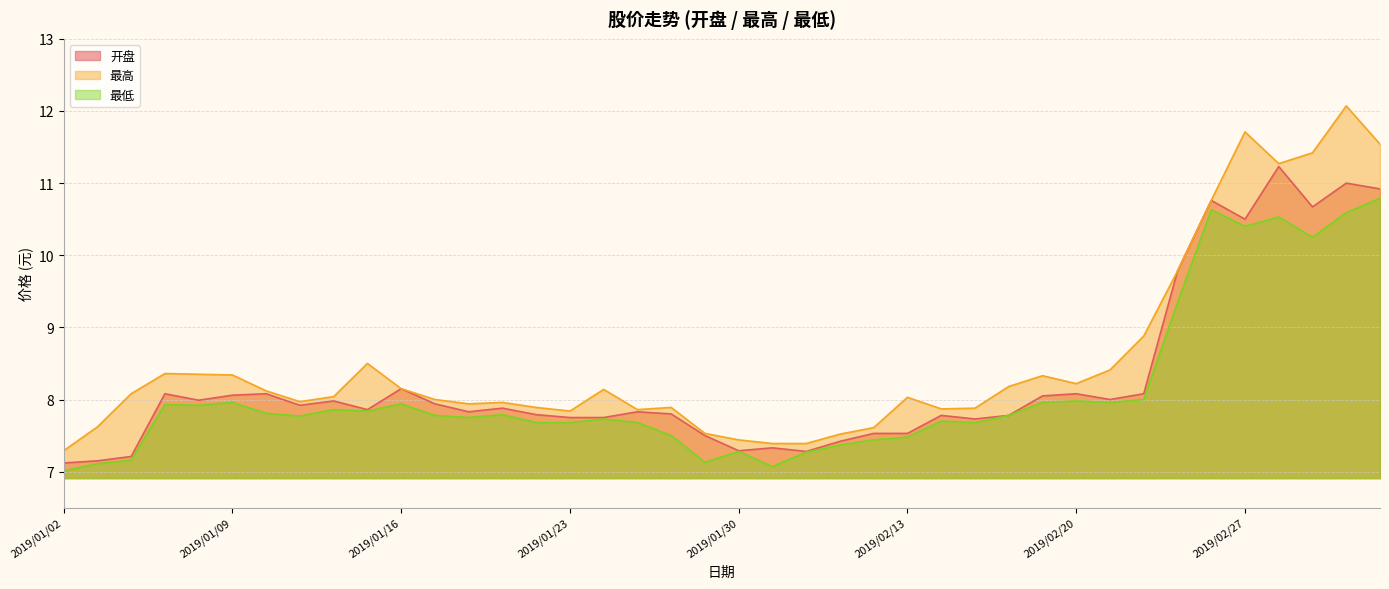

True or false: 最高 has more than 0 interior local peaks.

True